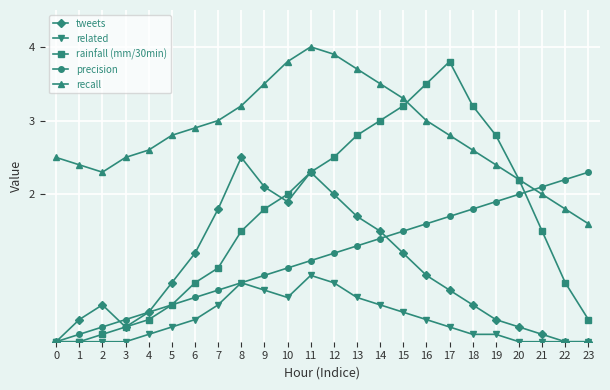

Reading left to right, transcribe all the data shown in this chart.

tweets: 0=0.0	1=0.3	2=0.5	3=0.2	4=0.4	5=0.8	6=1.2	7=1.8	8=2.5	9=2.1	10=1.9	11=2.3	12=2.0	13=1.7	14=1.5	15=1.2	16=0.9	17=0.7	18=0.5	19=0.3	20=0.2	21=0.1	22=0.0	23=0.0
related: 0=0.0	1=0.0	2=0.0	3=0.0	4=0.1	5=0.2	6=0.3	7=0.5	8=0.8	9=0.7	10=0.6	11=0.9	12=0.8	13=0.6	14=0.5	15=0.4	16=0.3	17=0.2	18=0.1	19=0.1	20=0.0	21=0.0	22=0.0	23=0.0
rainfall (mm/30min): 0=0.0	1=0.0	2=0.1	3=0.2	4=0.3	5=0.5	6=0.8	7=1.0	8=1.5	9=1.8	10=2.0	11=2.3	12=2.5	13=2.8	14=3.0	15=3.2	16=3.5	17=3.8	18=3.2	19=2.8	20=2.2	21=1.5	22=0.8	23=0.3
precision: 0=0.0	1=0.1	2=0.2	3=0.3	4=0.4	5=0.5	6=0.6	7=0.7	8=0.8	9=0.9	10=1.0	11=1.1	12=1.2	13=1.3	14=1.4	15=1.5	16=1.6	17=1.7	18=1.8	19=1.9	20=2.0	21=2.1	22=2.2	23=2.3
recall: 0=2.5	1=2.4	2=2.3	3=2.5	4=2.6	5=2.8	6=2.9	7=3.0	8=3.2	9=3.5	10=3.8	11=4.0	12=3.9	13=3.7	14=3.5	15=3.3	16=3.0	17=2.8	18=2.6	19=2.4	20=2.2	21=2.0	22=1.8	23=1.6